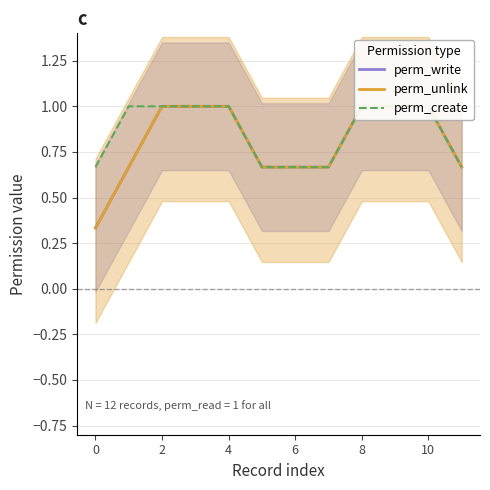

The value of perm_unlink at 6 is 1.3. True or false?

False